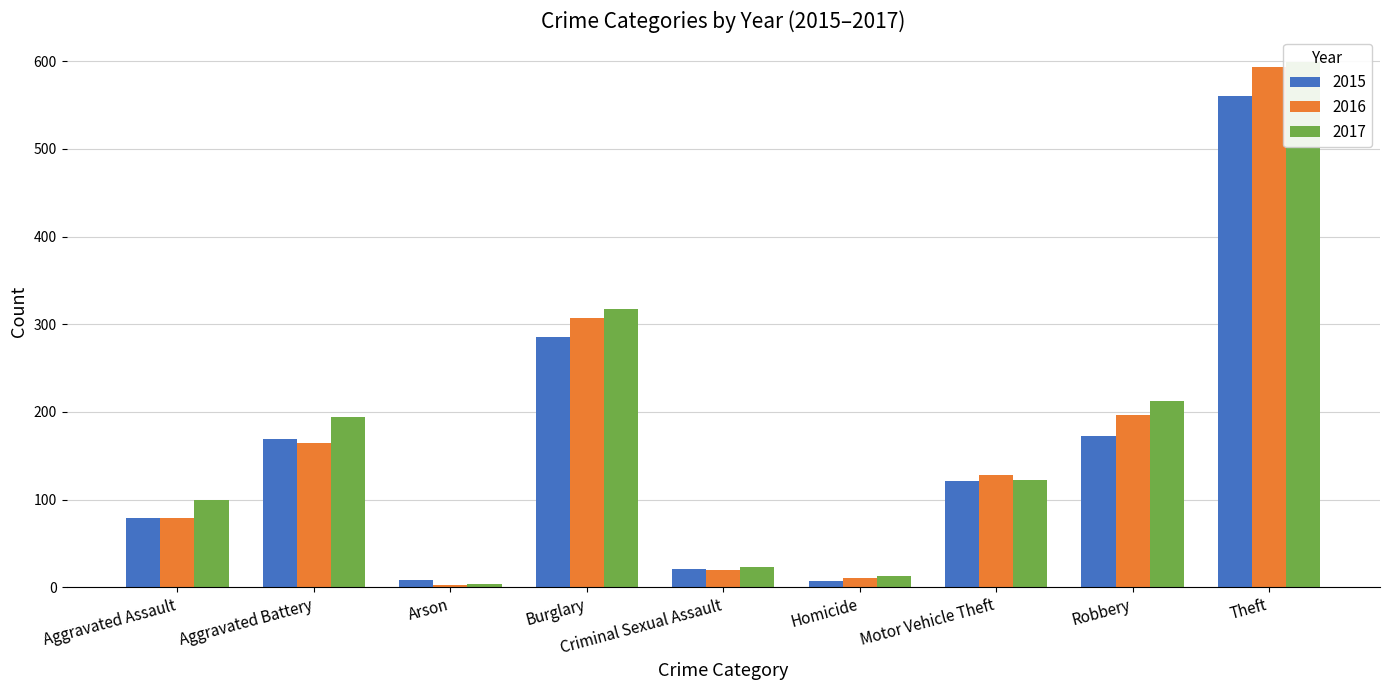

Is the value of 2015 at Burglary greater than the value of 2017 at Homicide?

Yes